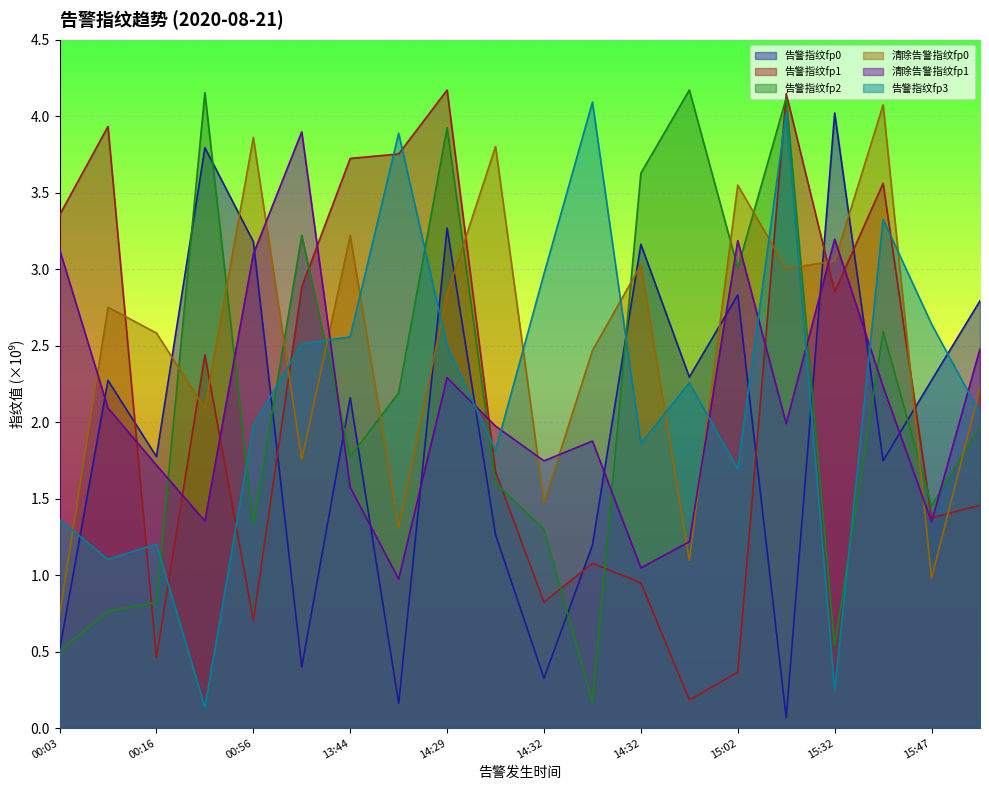

What are all the series names shown in the legend?

告警指纹fp0, 告警指纹fp1, 告警指纹fp2, 清除告警指纹fp0, 清除告警指纹fp1, 告警指纹fp3